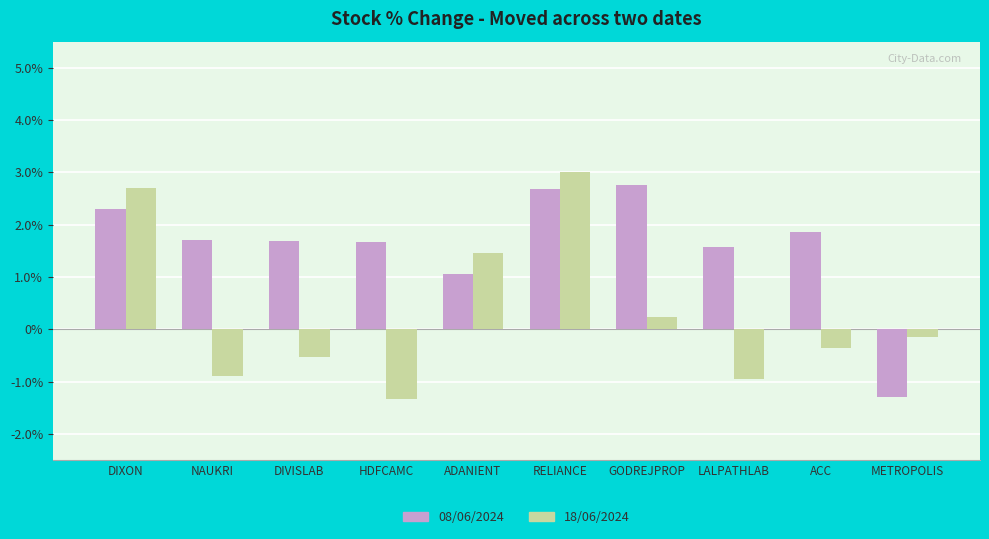

What is the total value across all series at ACC?

1.5